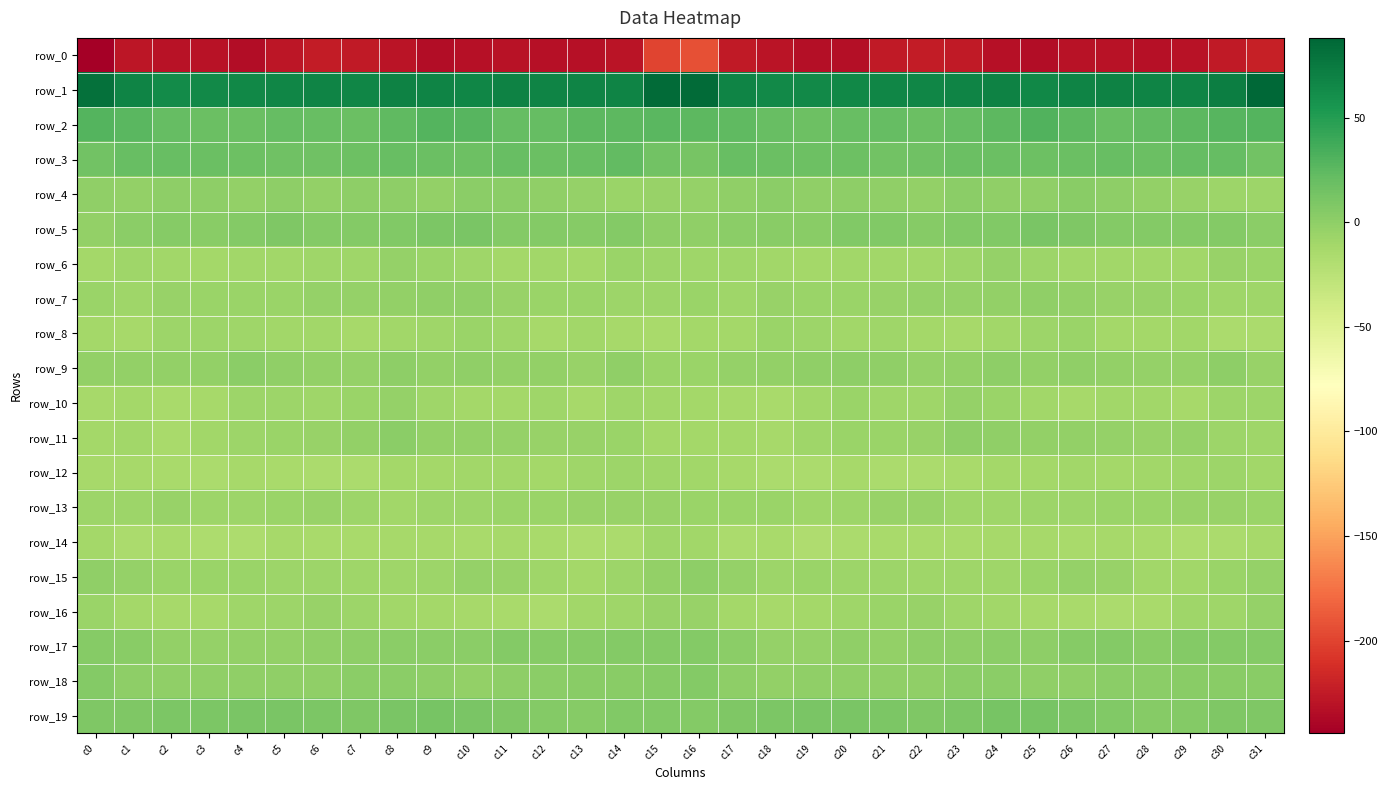

True or false: row_18 has a value of 2.0 at c7.

False